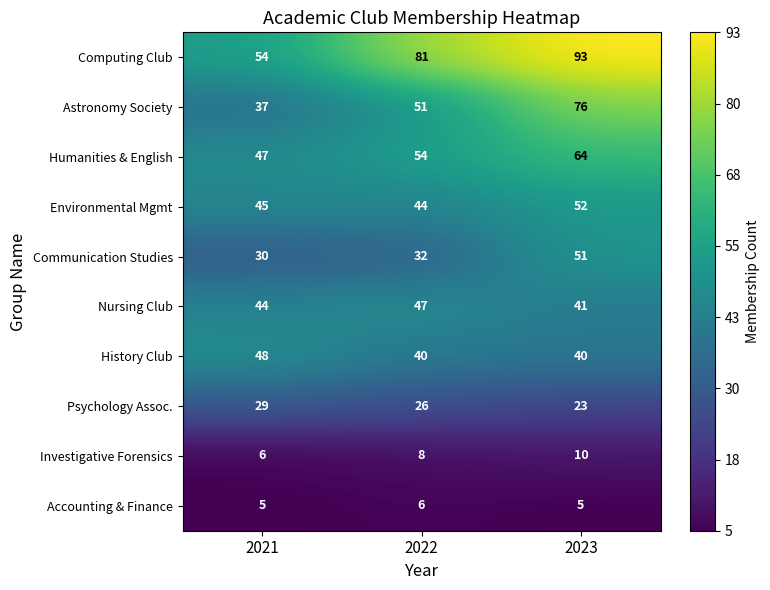

At which label is Communication Studies closest to 40?

2022